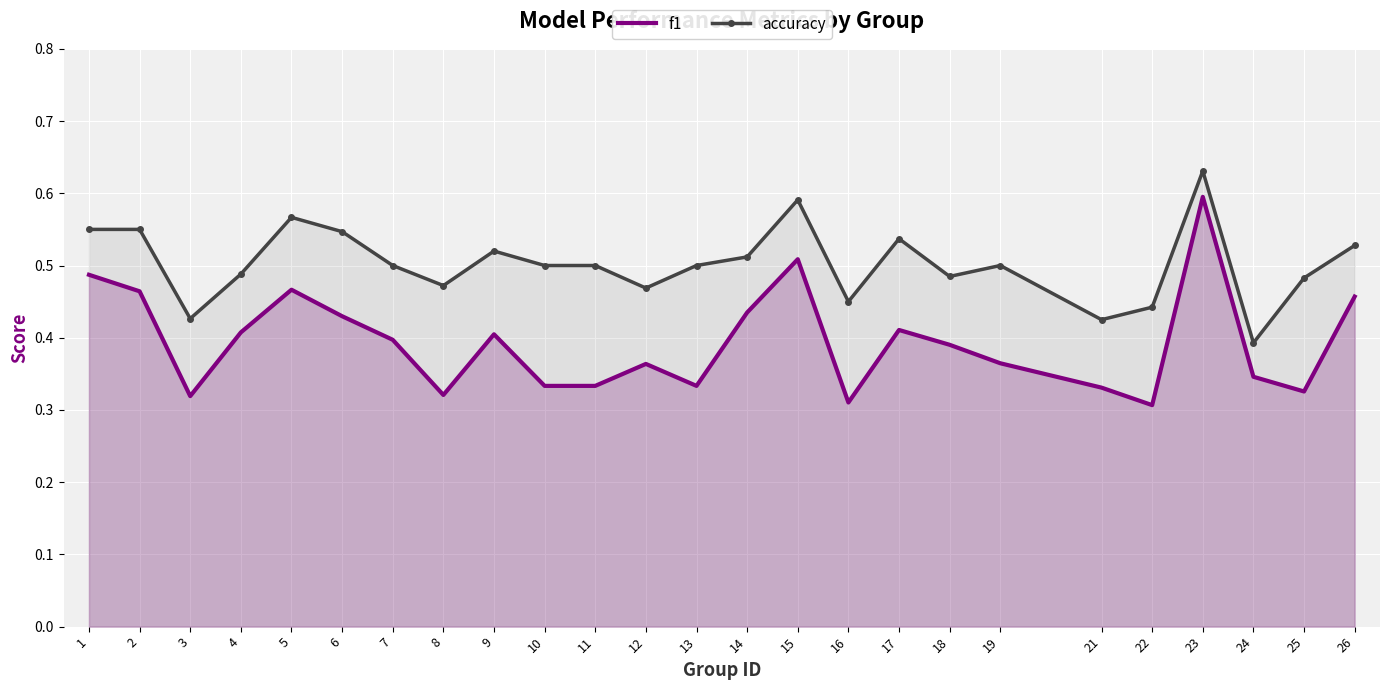

Where is the first local minimum for accuracy?

3